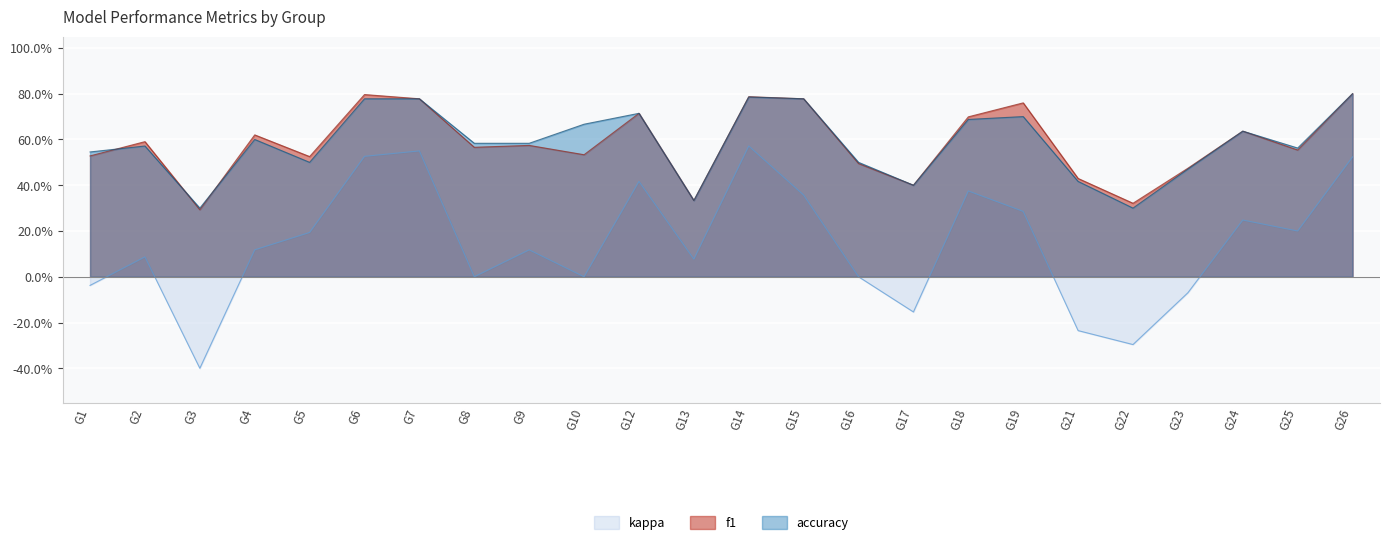

Which series has the largest total across all categories?

accuracy